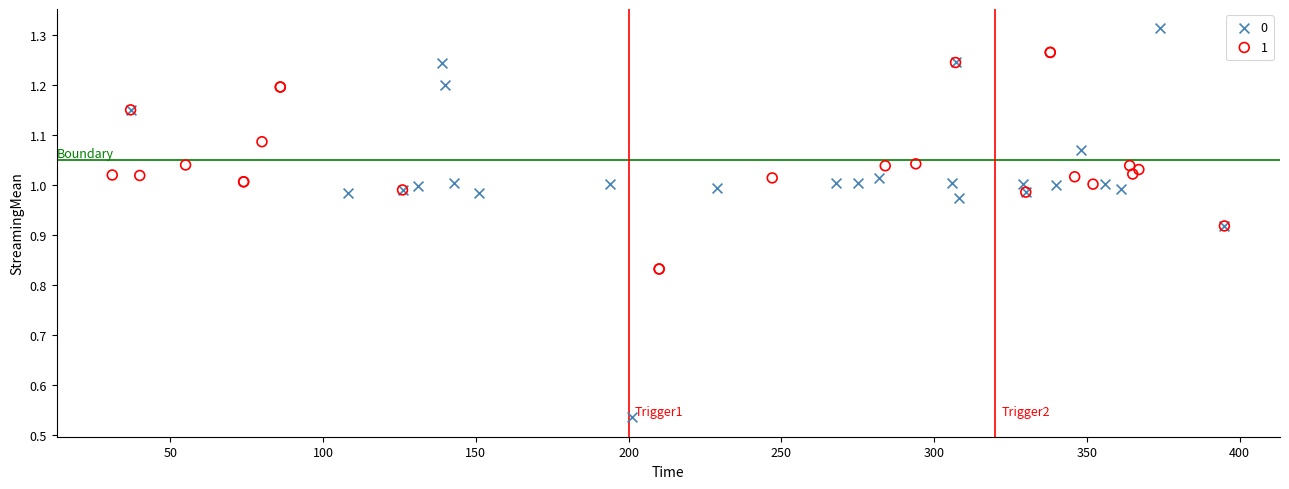

What are all the series names shown in the legend?

0, 1